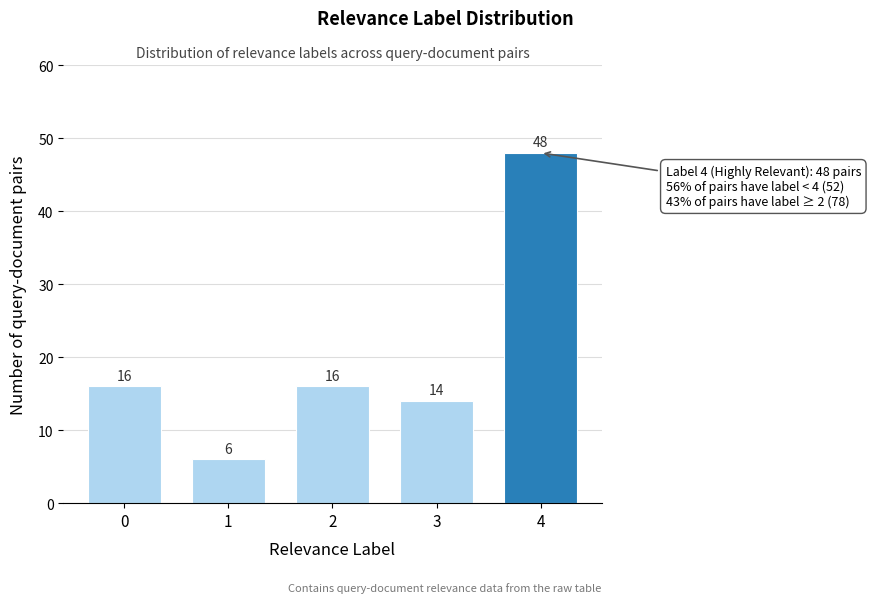

Reading left to right, list all the values displayed in this chart.

16	6	16	14	48